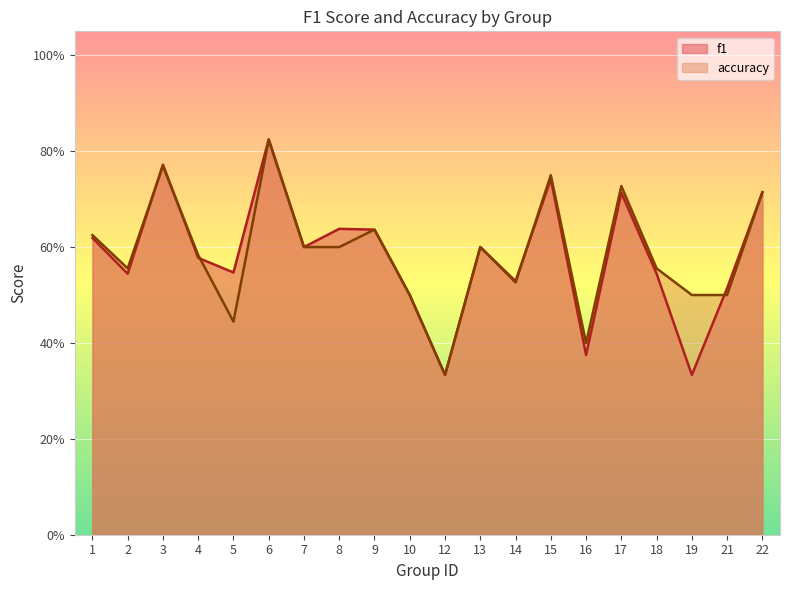

True or false: accuracy has a value of 0.5 at 12.

False